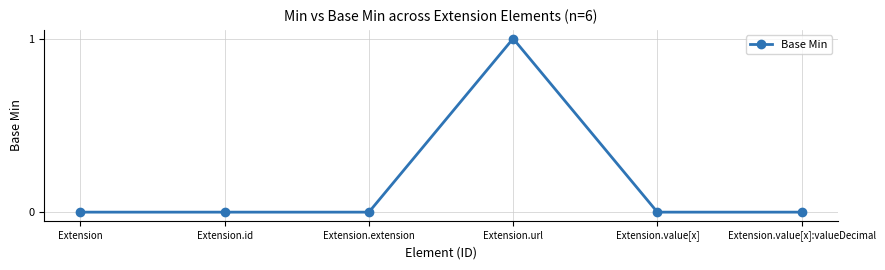

The chart shows a value of 0 at Extension. True or false?

True